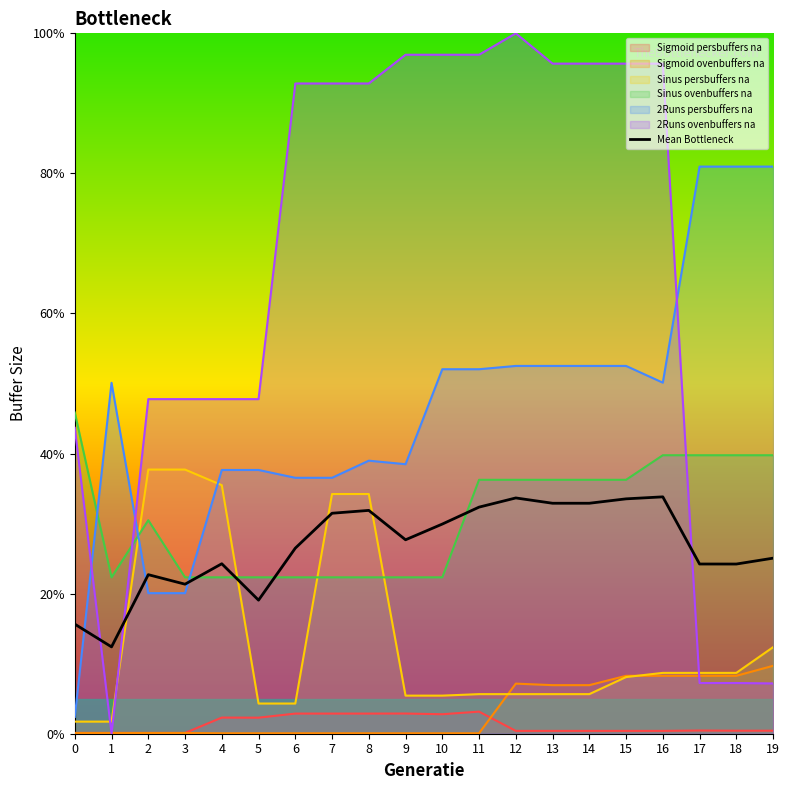

How many points are higher than both their immediate neighbors (excluding endpoints)?

5